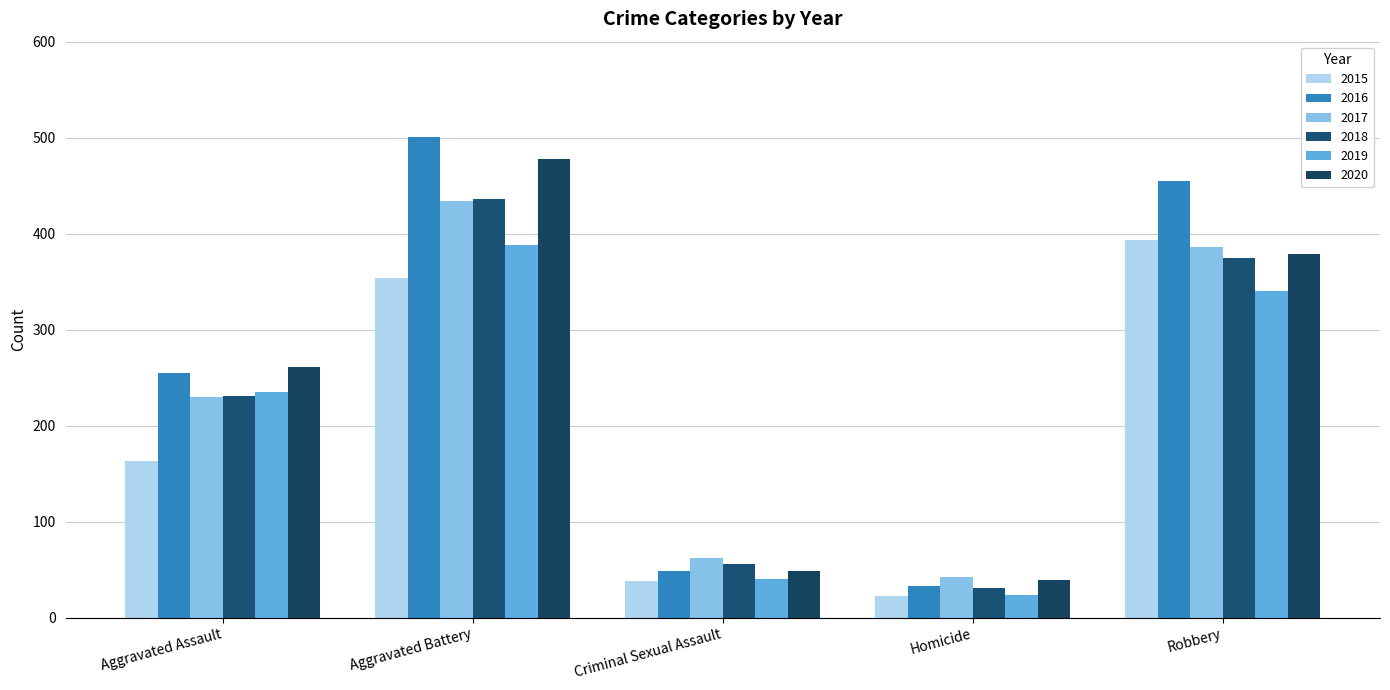

At which category does the chart reach its minimum across all series?

Homicide